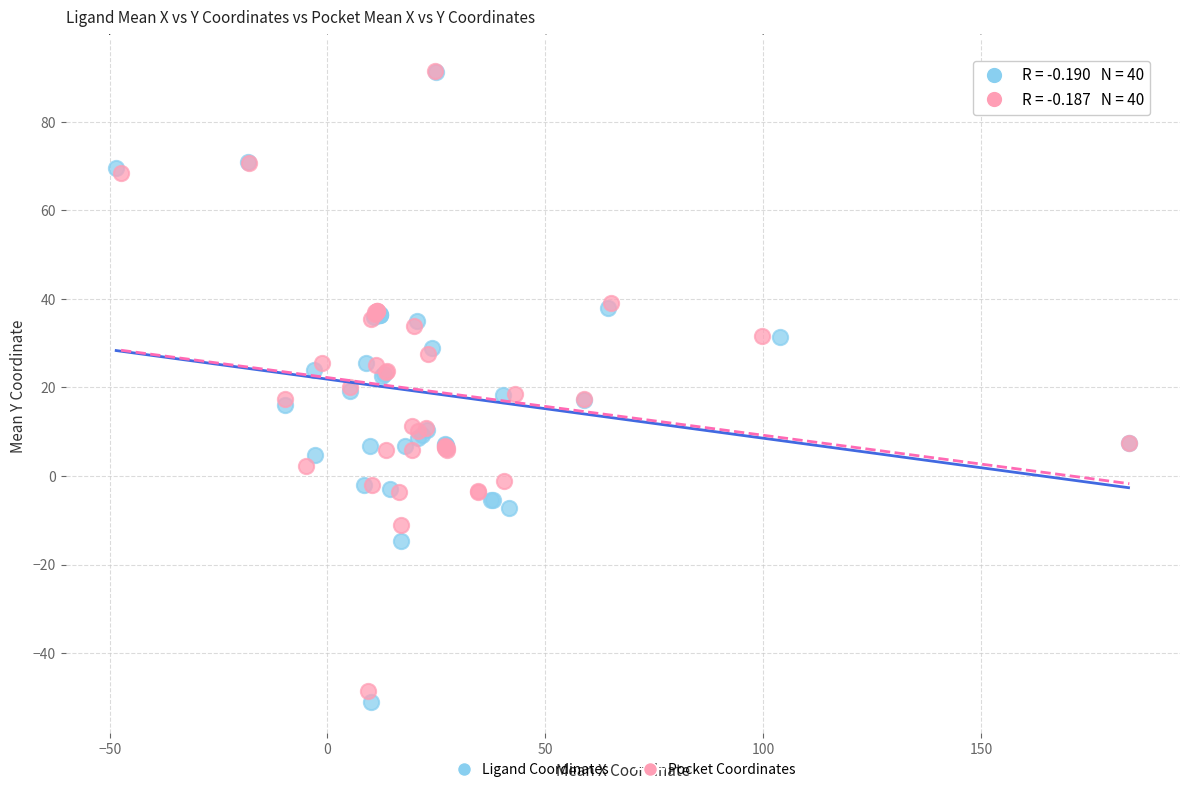

Which series has the widest spread of Y values?

Ligand Coordinates